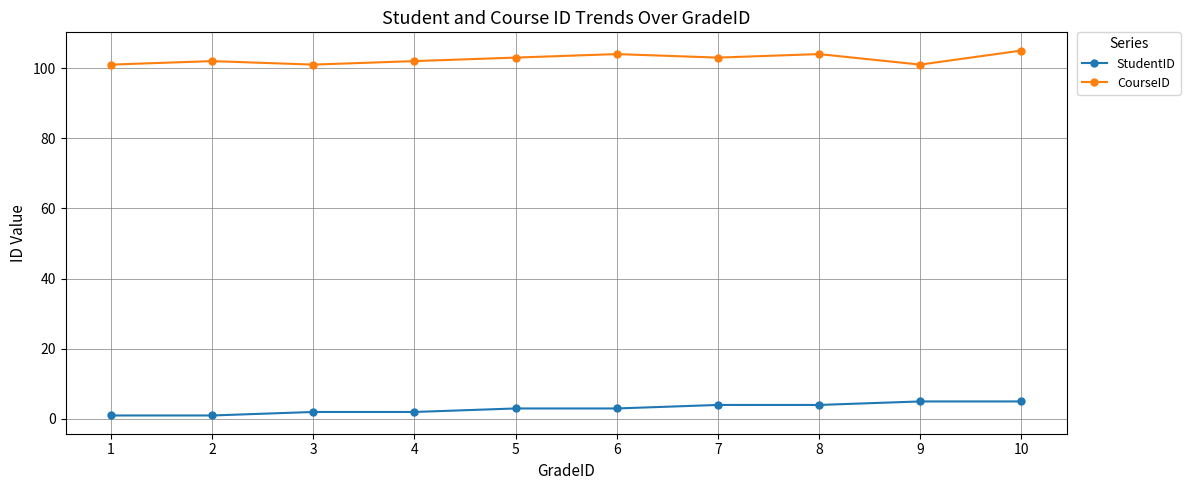

Reading right to left, what are all the values shown in this chart?

StudentID: 10=5	9=5	8=4	7=4	6=3	5=3	4=2	3=2	2=1	1=1
CourseID: 10=105	9=101	8=104	7=103	6=104	5=103	4=102	3=101	2=102	1=101